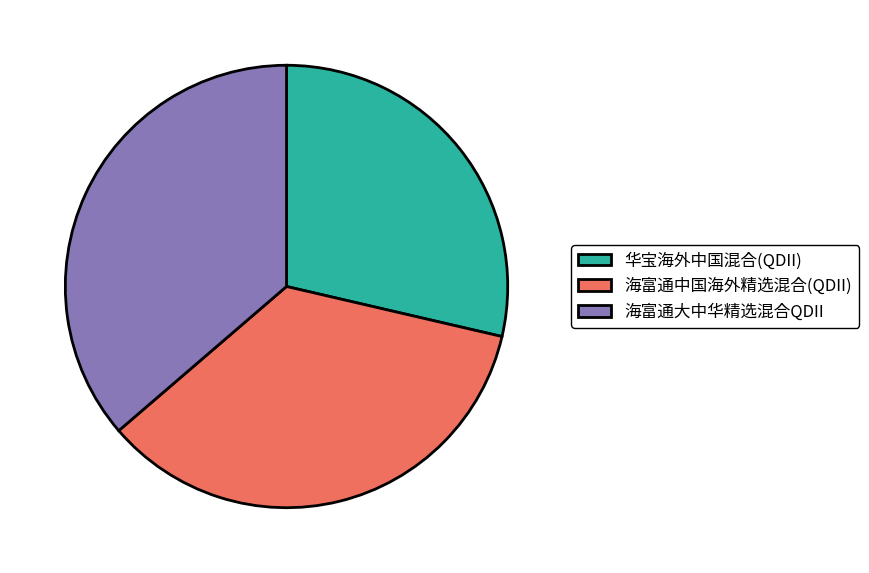

True or false: 华宝海外中国混合(QDII) accounts for 29% of the total.

True